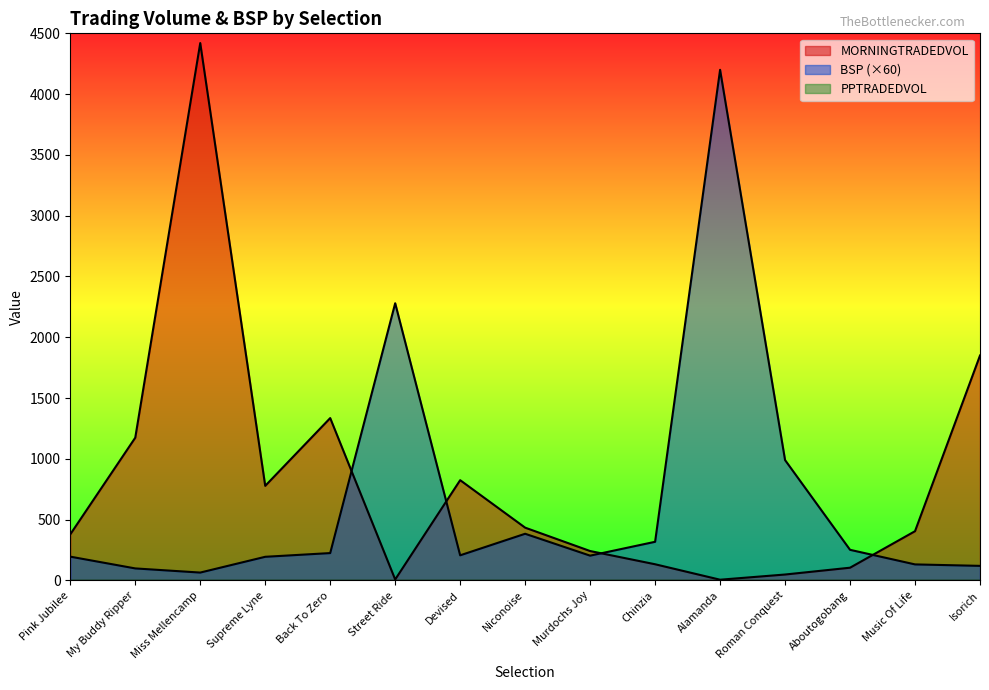

The BSP series shows 225.1 at Back To Zero. True or false?

True